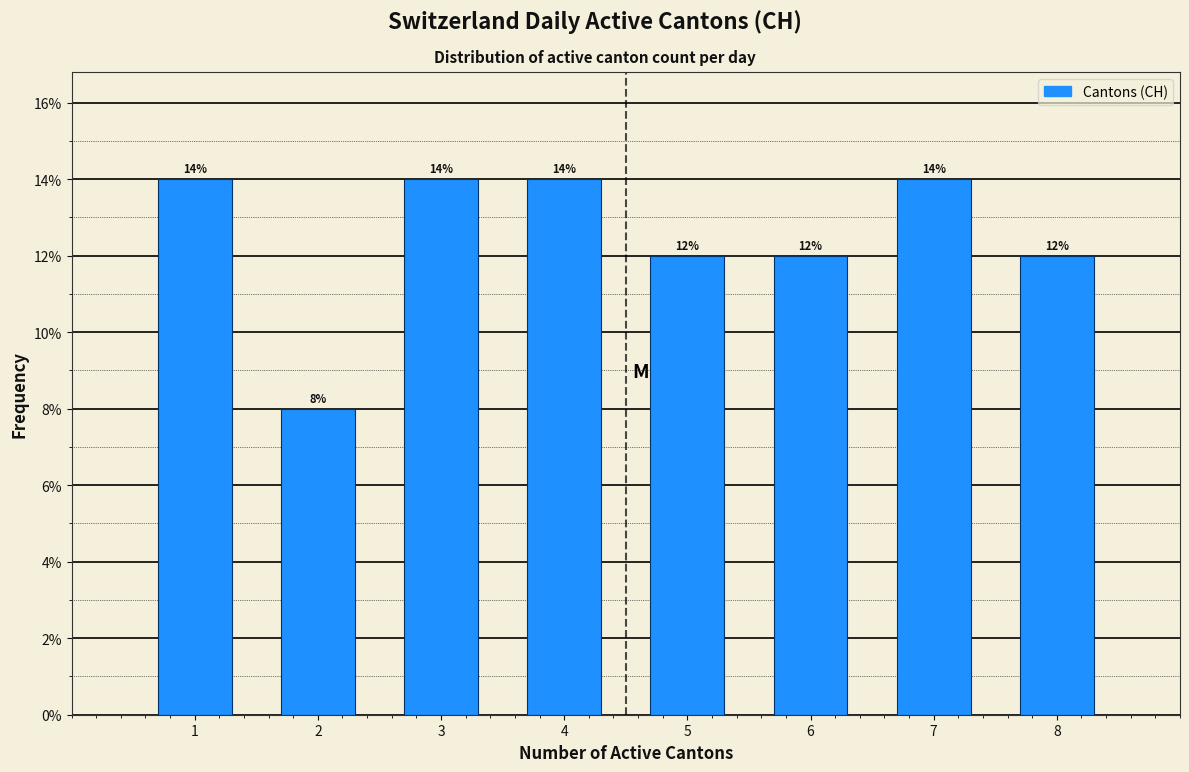

Reading left to right, list all the values displayed in this chart.

1=14.0	2=8.0	3=14.0	4=14.0	5=12.0	6=12.0	7=14.0	8=12.0